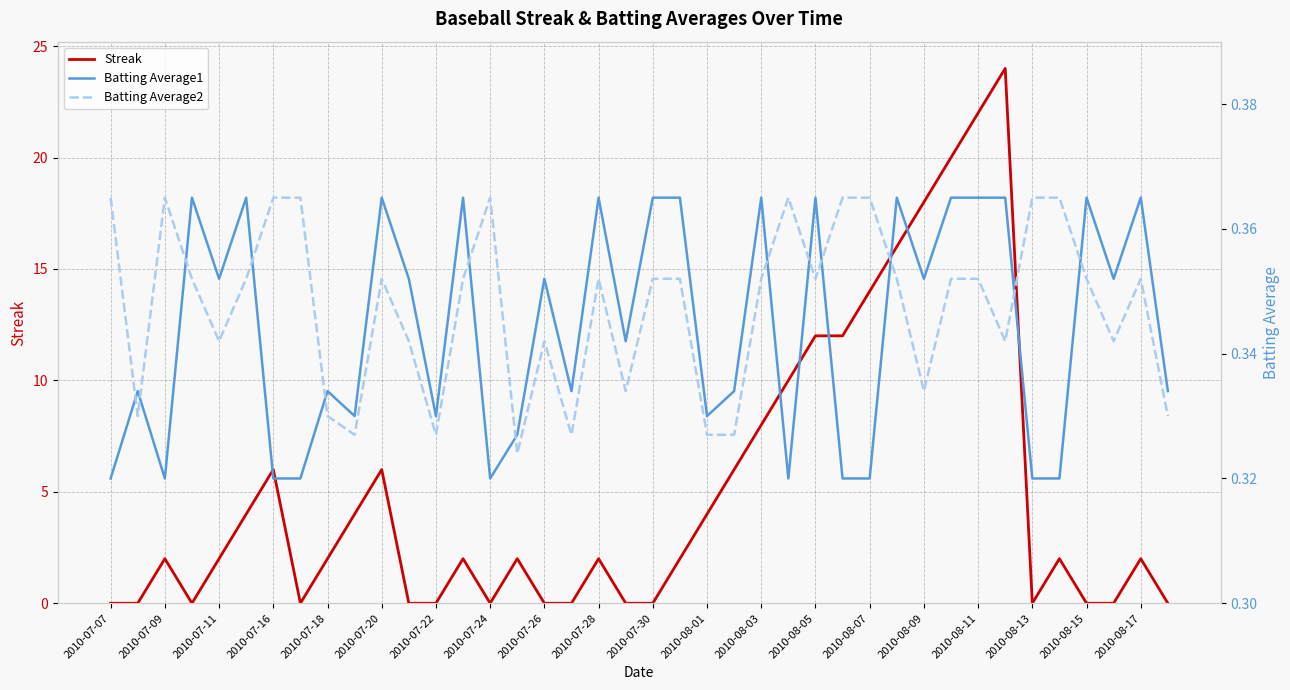

Does the chart have visible grid lines?

Yes